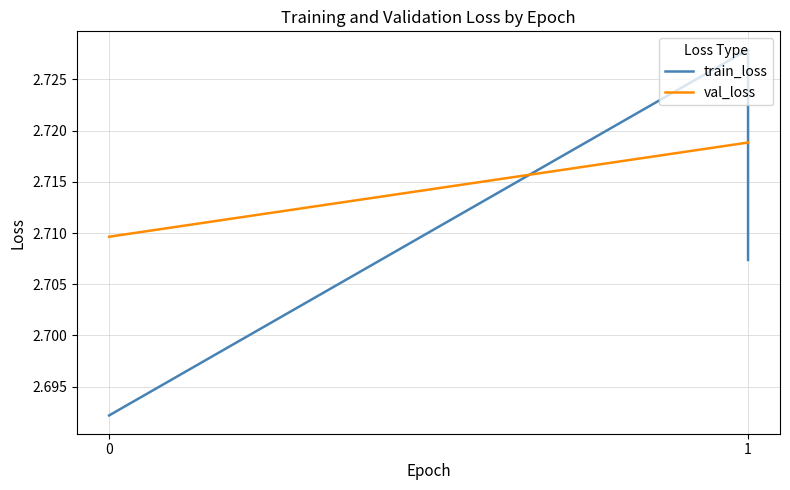

Rank the categories by value from highest to lowest.

1, 1, 0